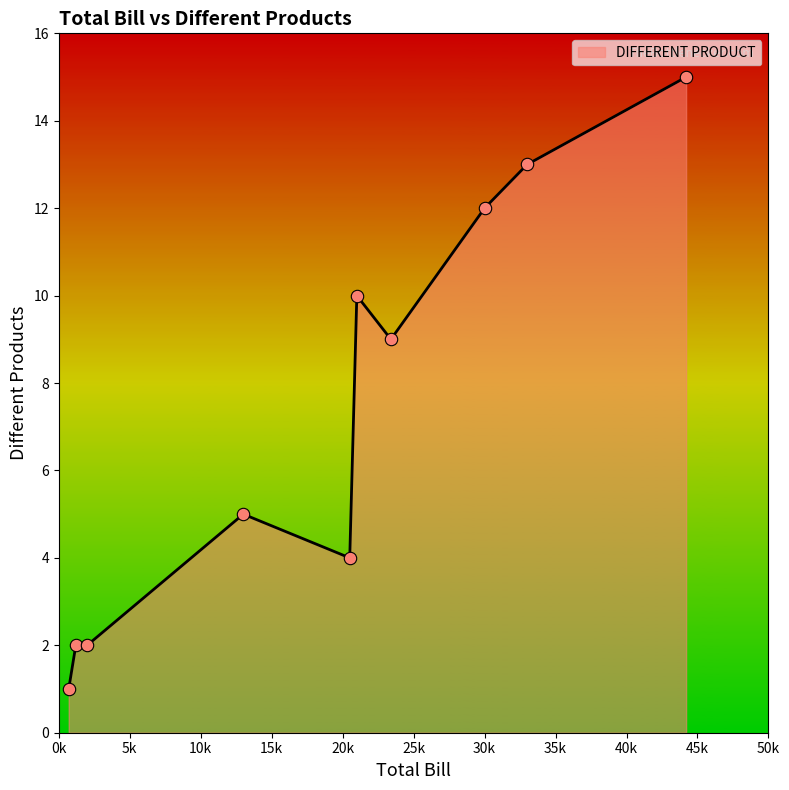

What is the greatest value displayed?

15